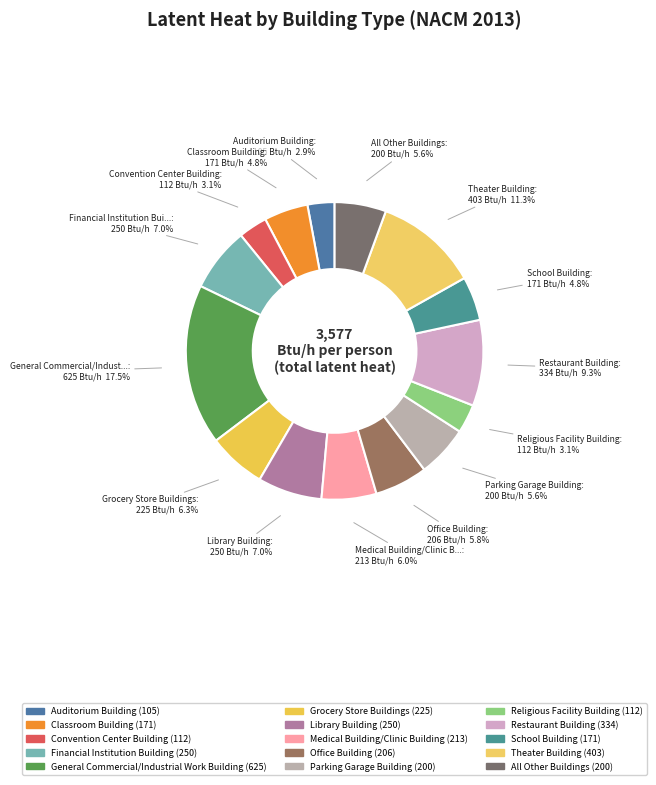

Count the number of slices in the pie.

15